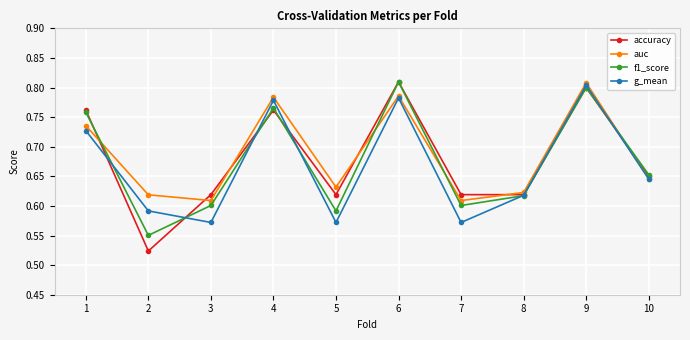

Where is the first local minimum for auc?

3